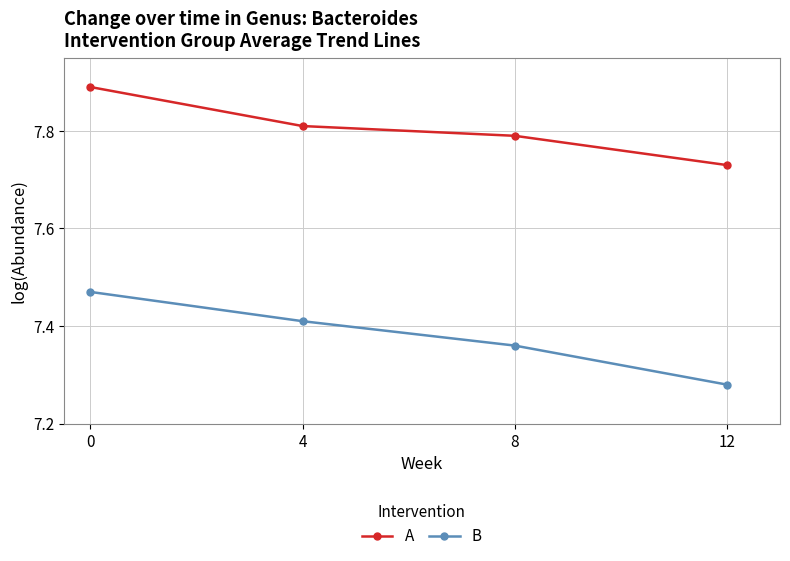

What is the sum of the A values at 12 and 0?

15.6